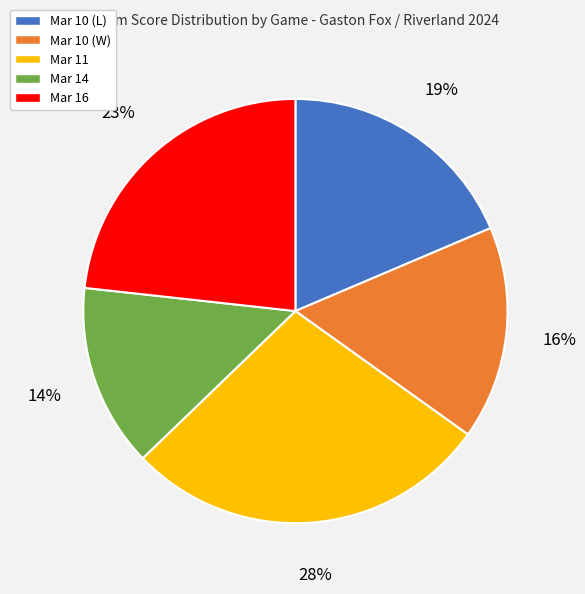

What is the largest slice in the pie chart?

Mar 11